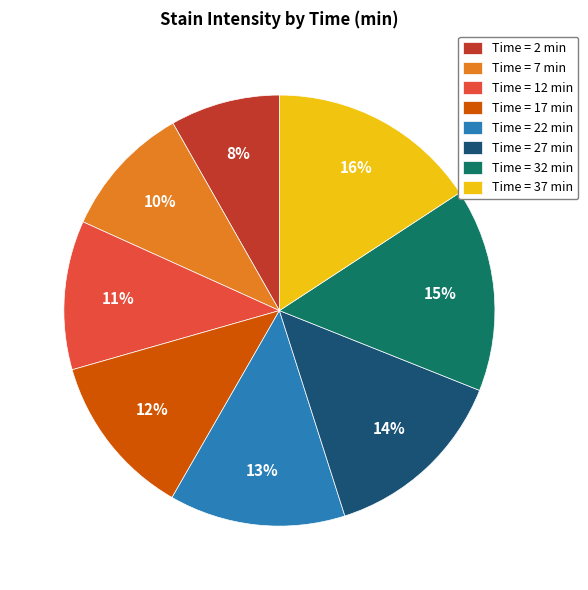

Is the sum of Time = 22 min and Time = 27 min greater than half?

No